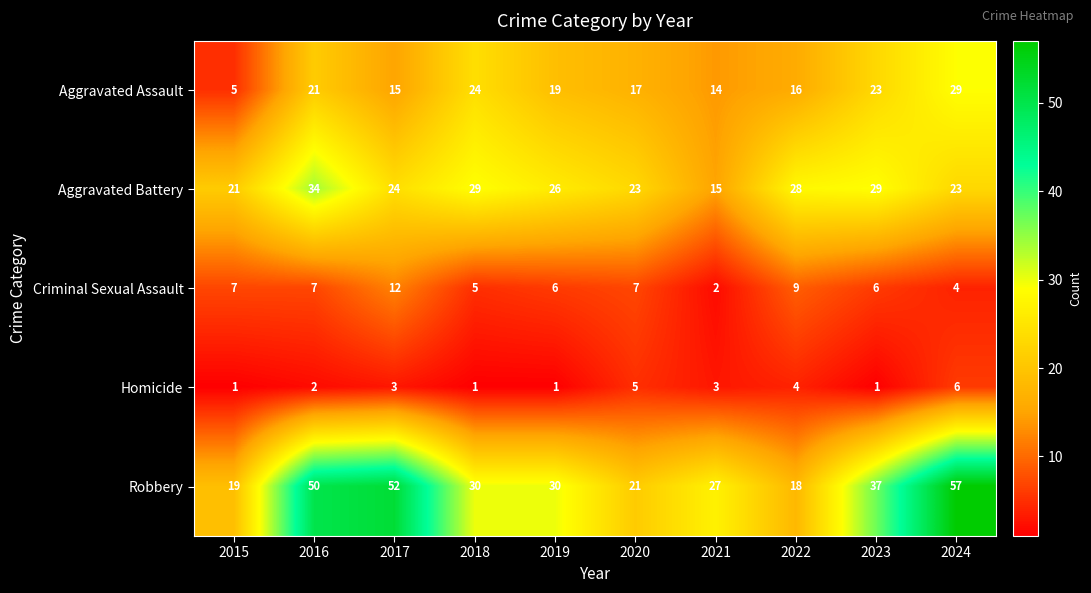

What is the sum of all Robbery values?

341